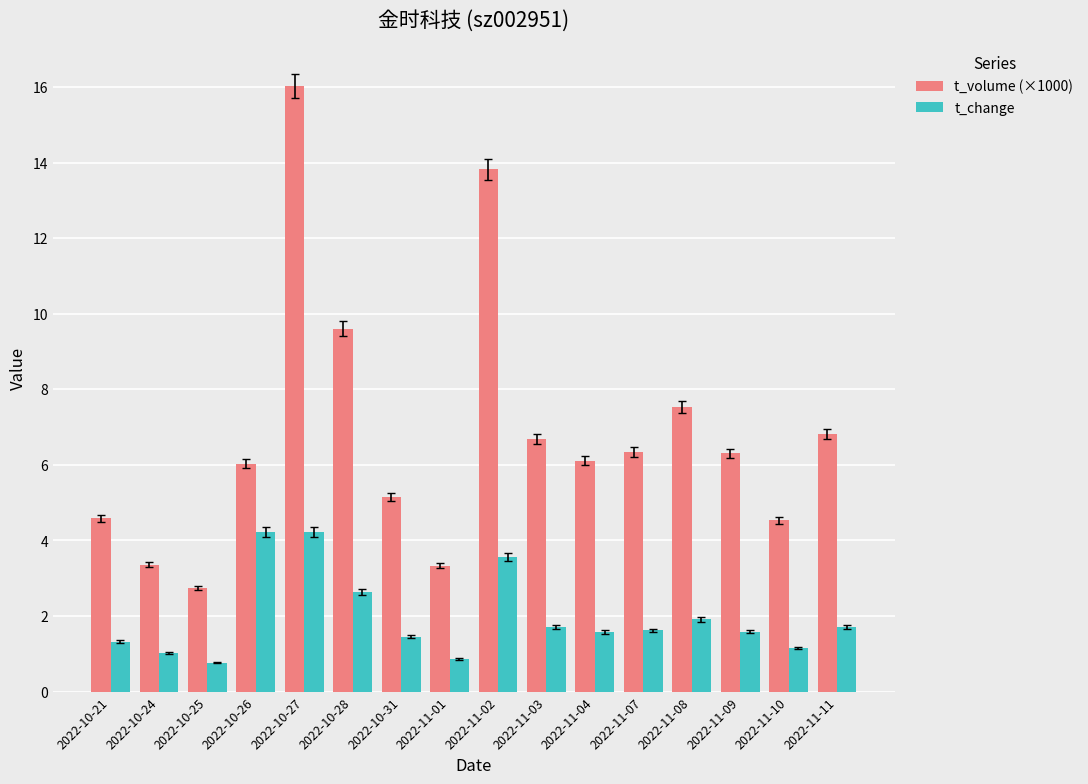

How many series are shown in this chart?

2